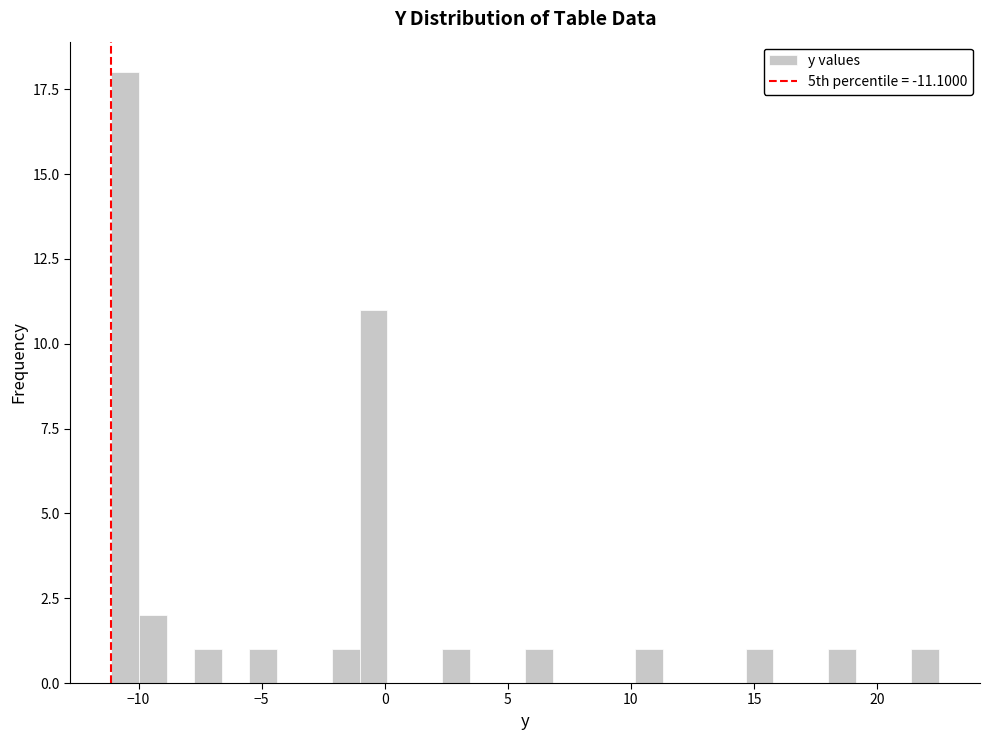

Around what value on the x-axis is the tallest bar? Give the approximate position of its centre, as read against the axis.

-10.5